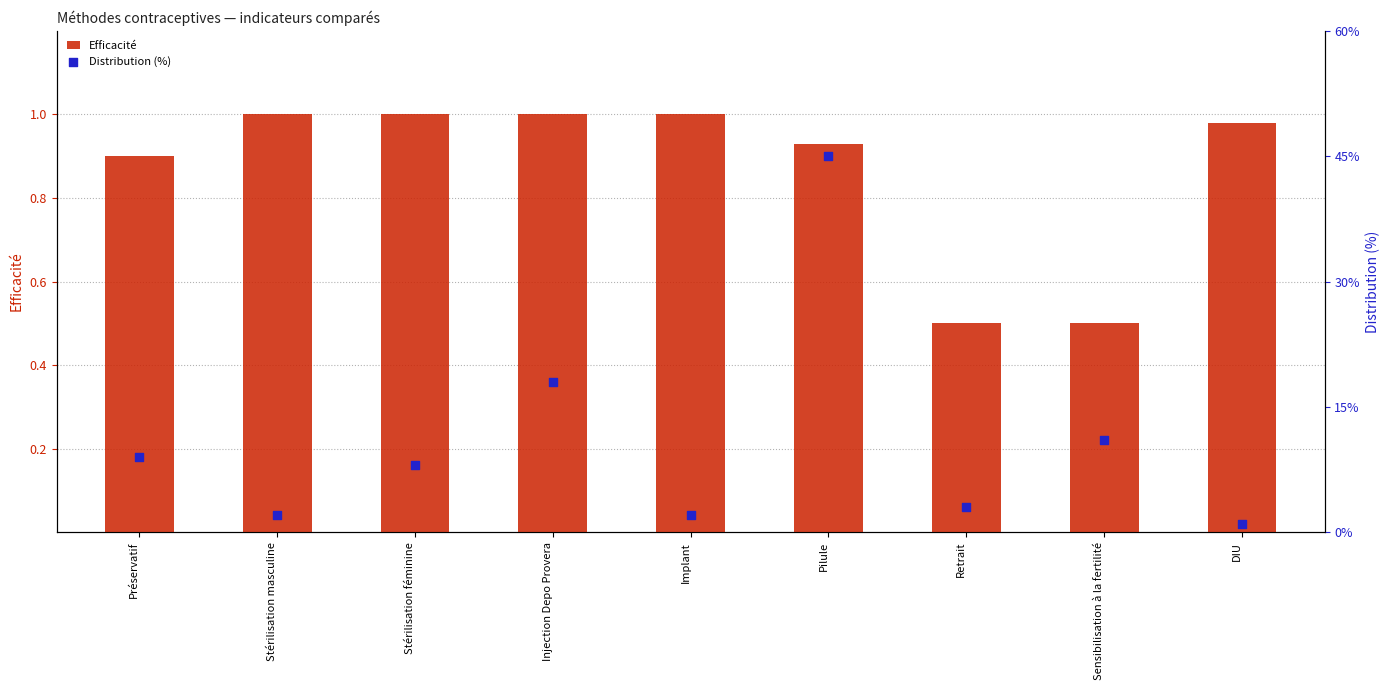

Which series reaches the minimum Y coordinate?

Efficacité